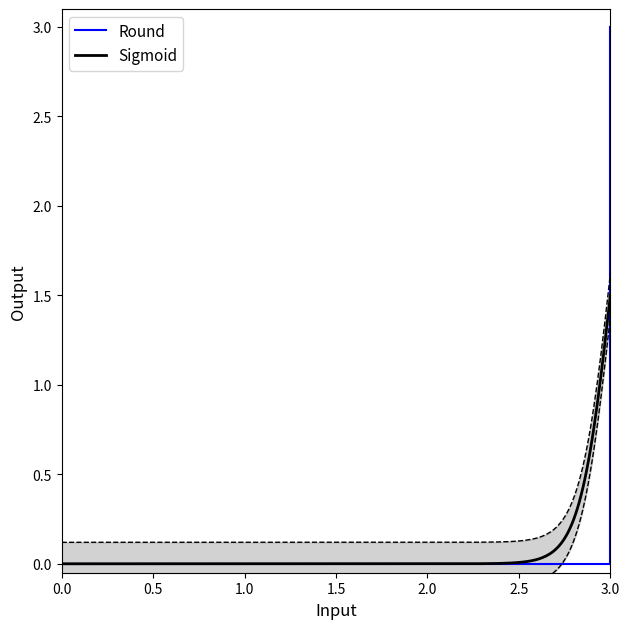

Is it true that Round equals -2 at 0.0?

False